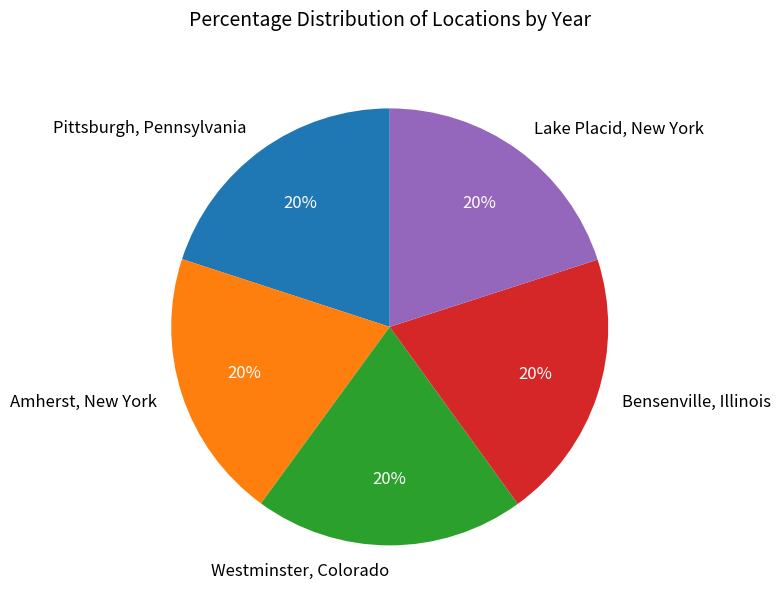

Approximately how many times larger is the value at Westminster, Colorado compared to Bensenville, Illinois?

1.0